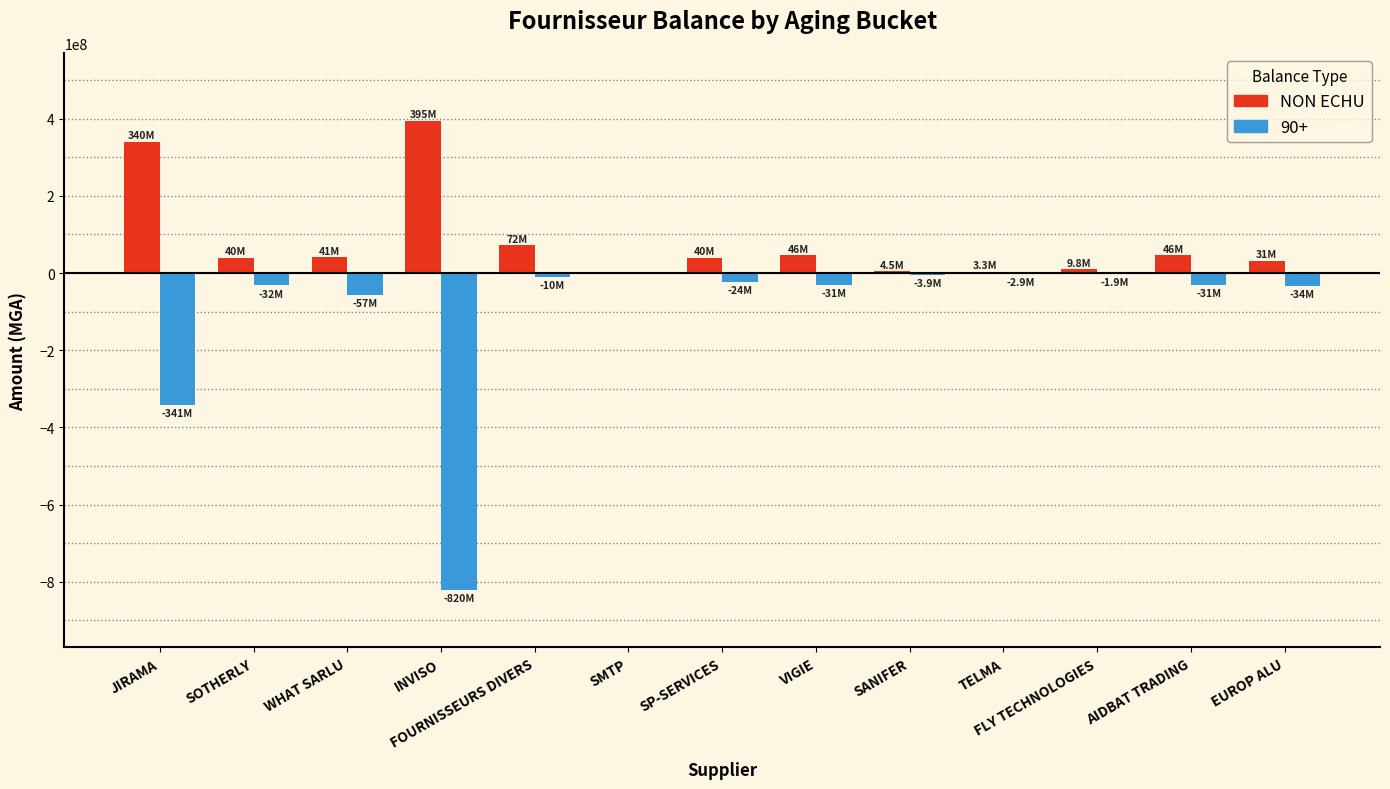

Which series changed the most between SOTHERLY and INVISO?

90+